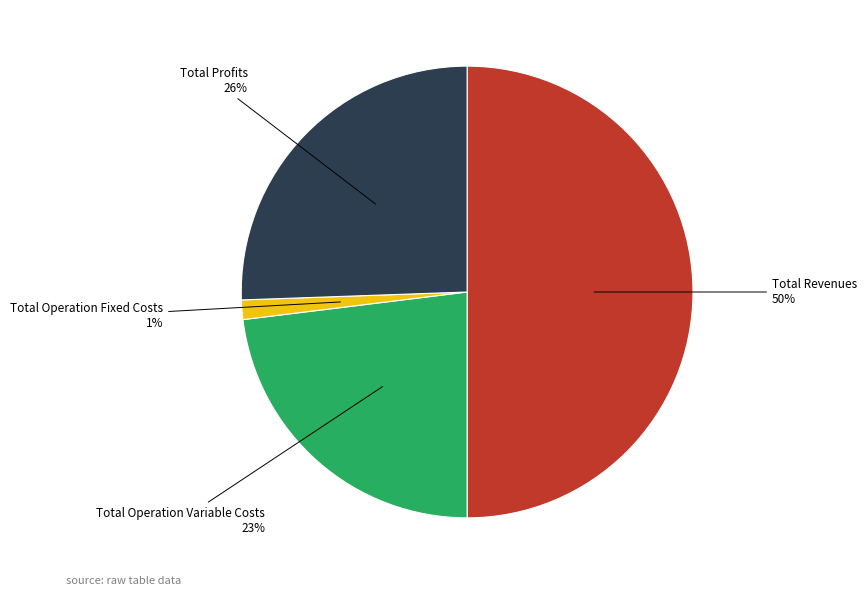

To the nearest percent, what is the average slice percentage?

25%